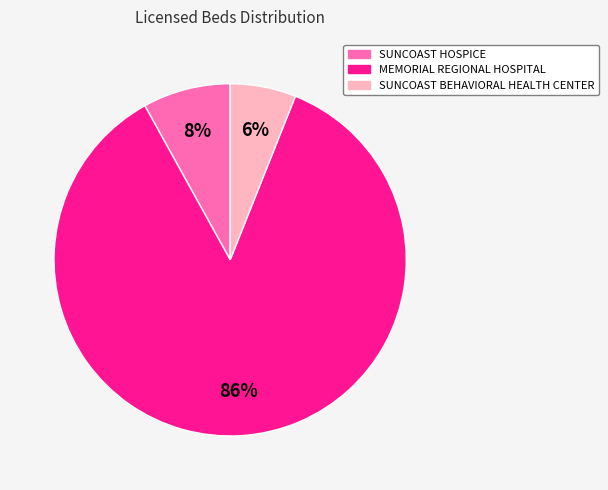

To the nearest percent, what percentage of the pie is MEMORIAL REGIONAL HOSPITAL?

86%